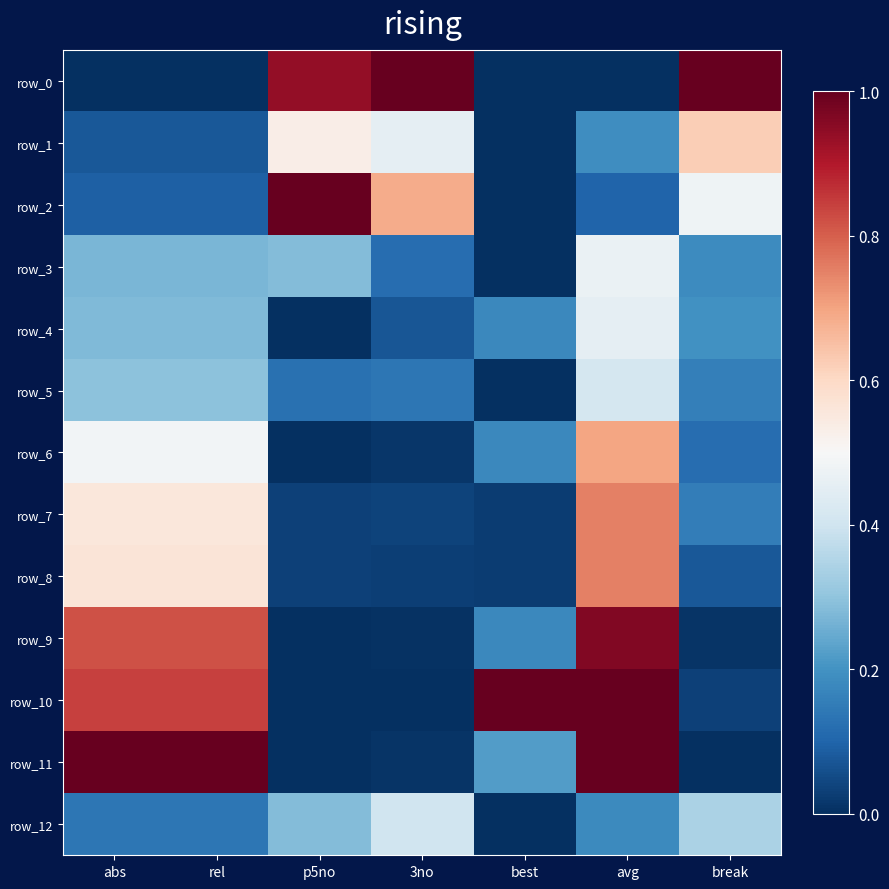

The value of row_12 at p5no is 0.4. True or false?

False